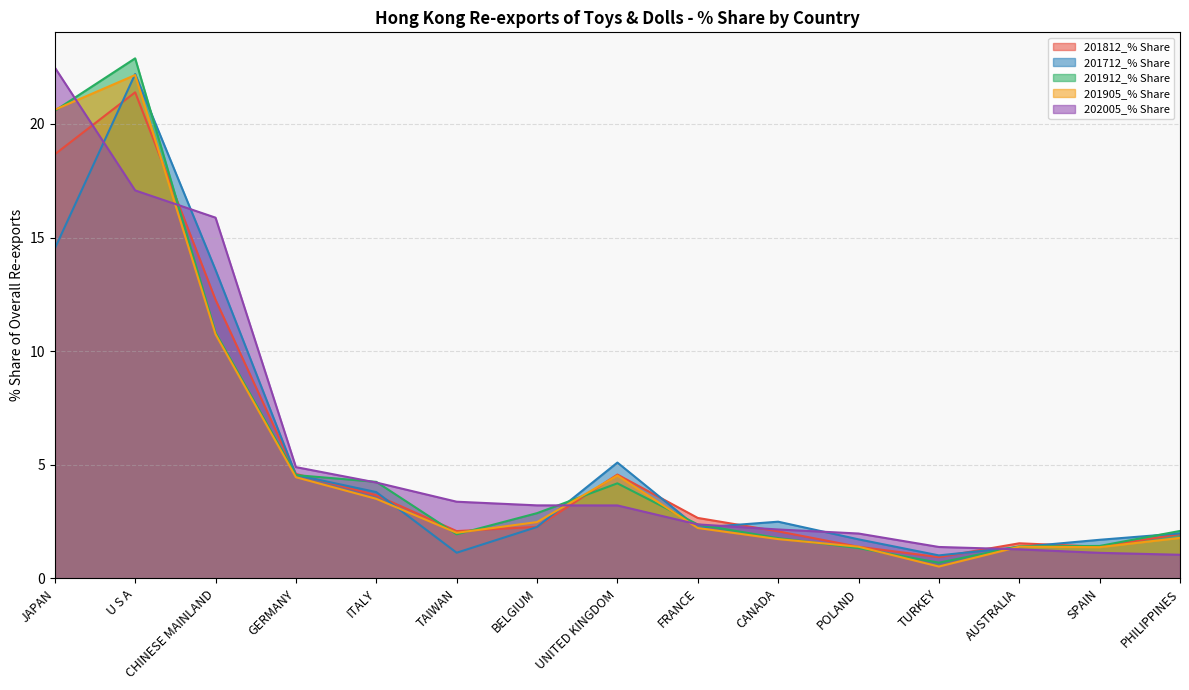

Is it true that 202005_% Share equals 1.4 at TURKEY?

True